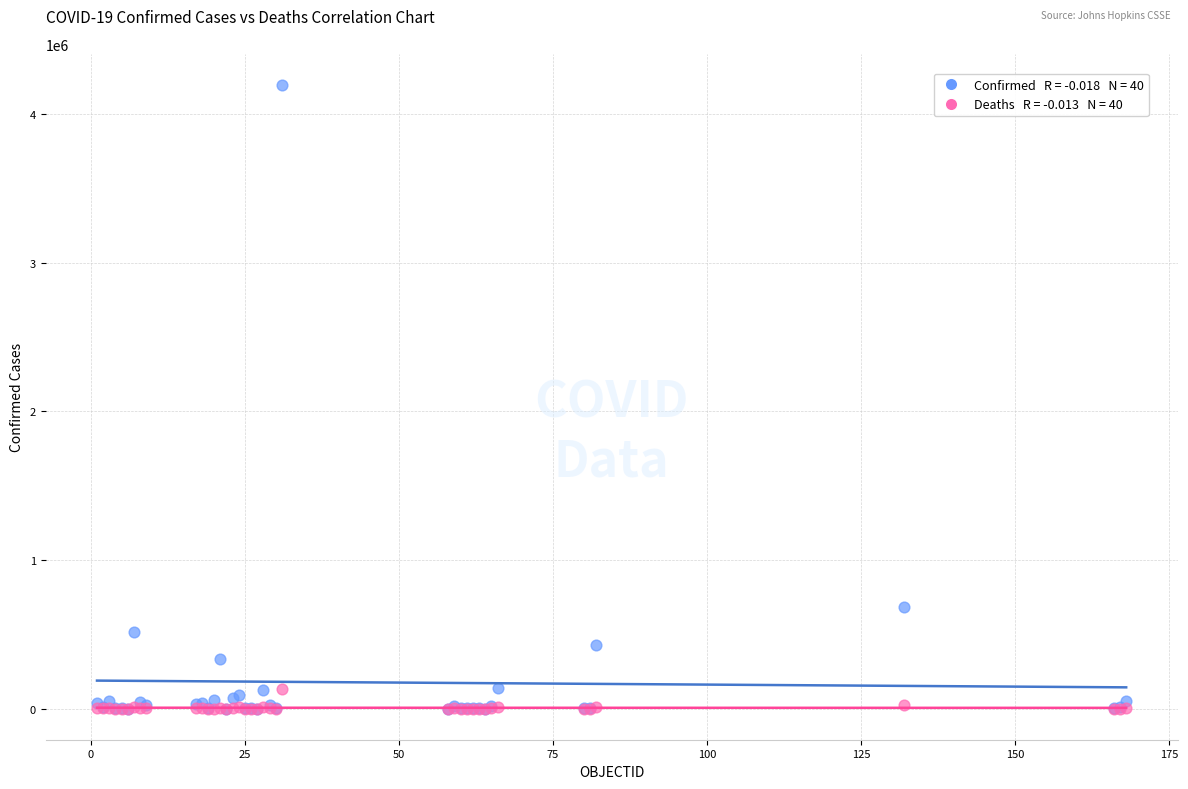

Across all series, what Y value is closest to 2098944?

686851